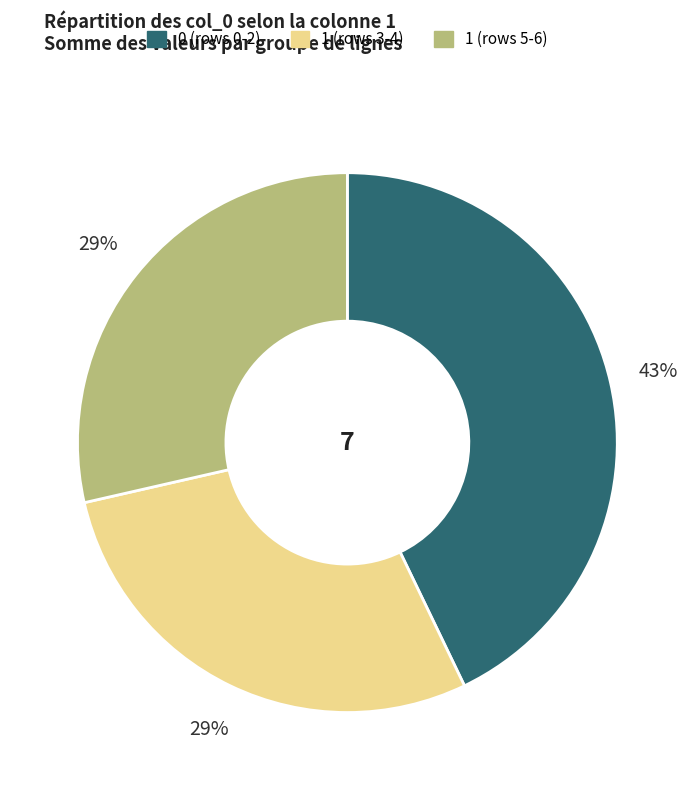

How many segments does this pie chart have?

3